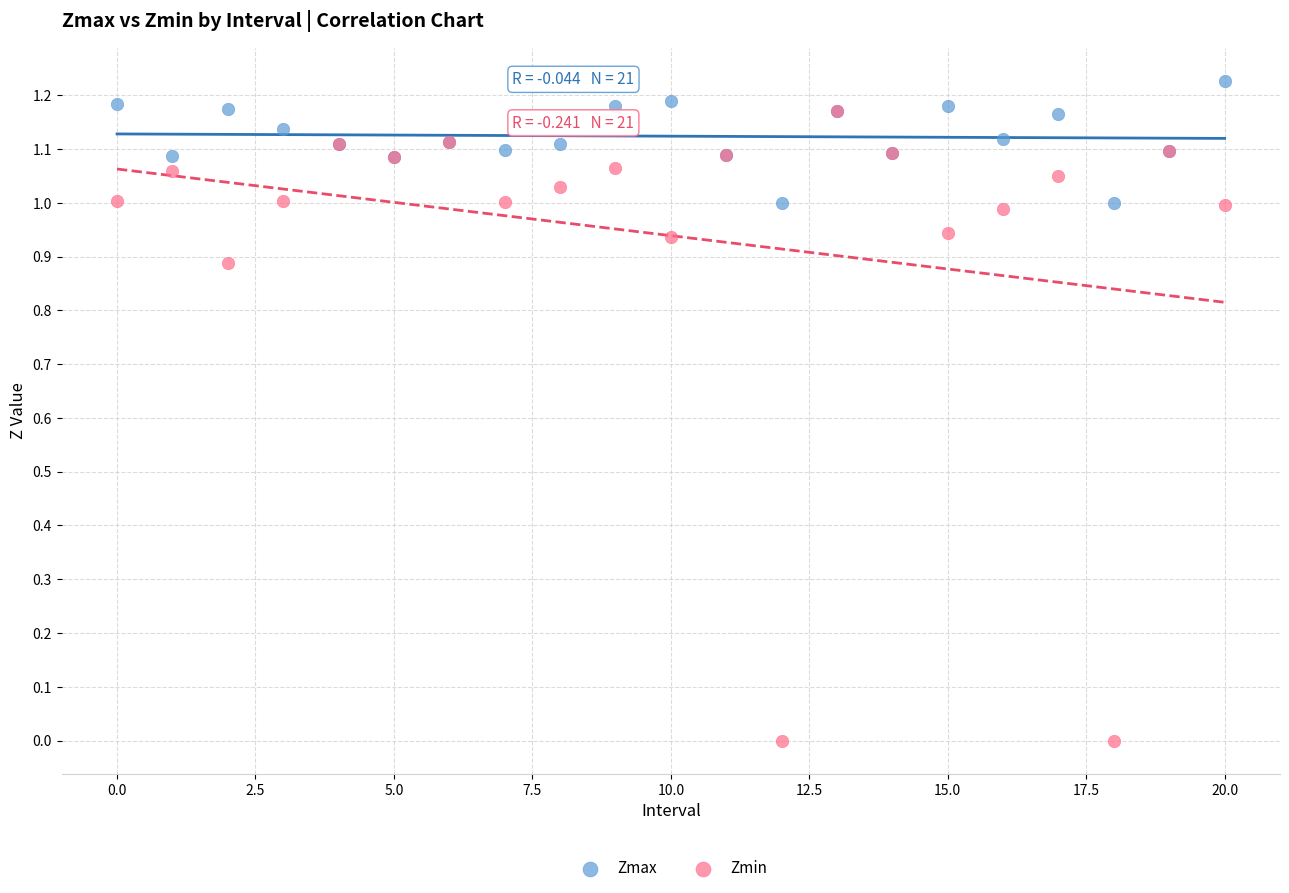

Which series reaches the minimum Y coordinate?

Zmin